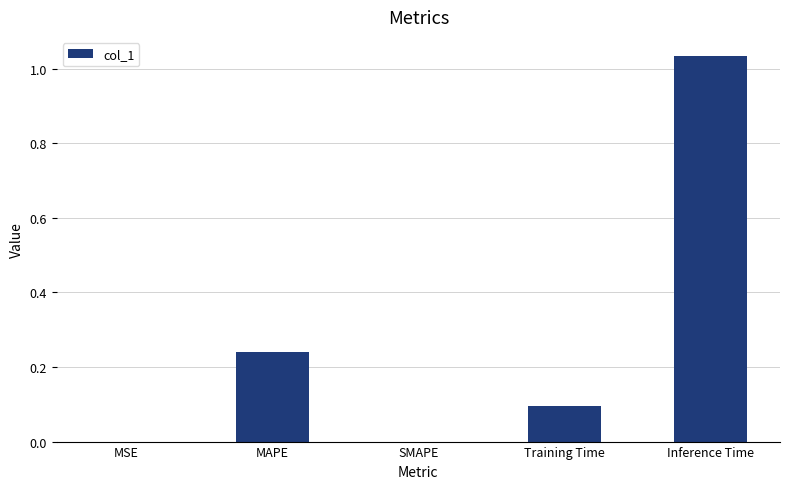

How many series are shown in this chart?

1